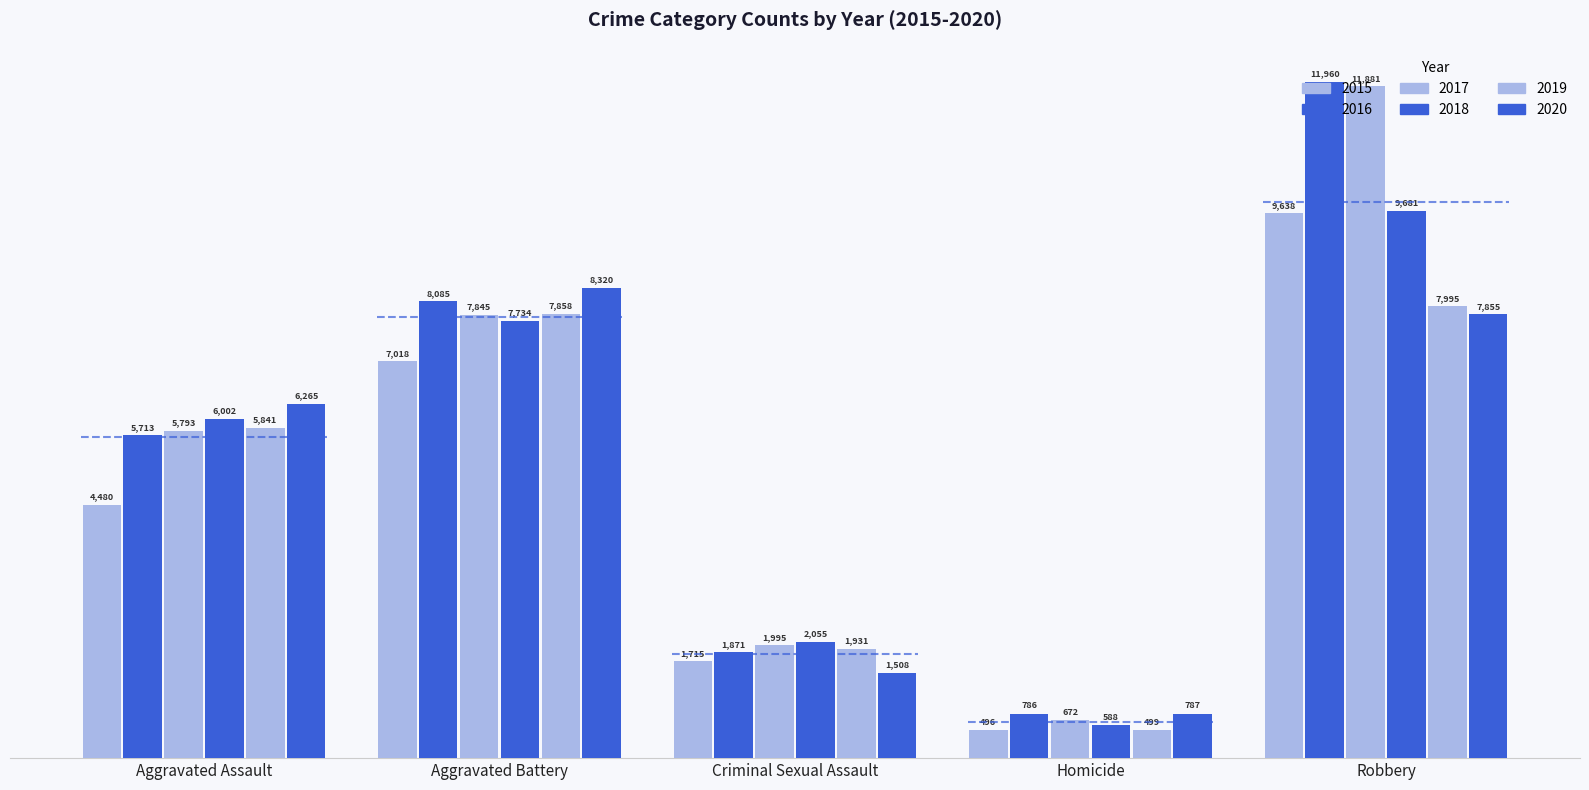

What is the difference between the maximum and minimum values in the 2018 series?

9093